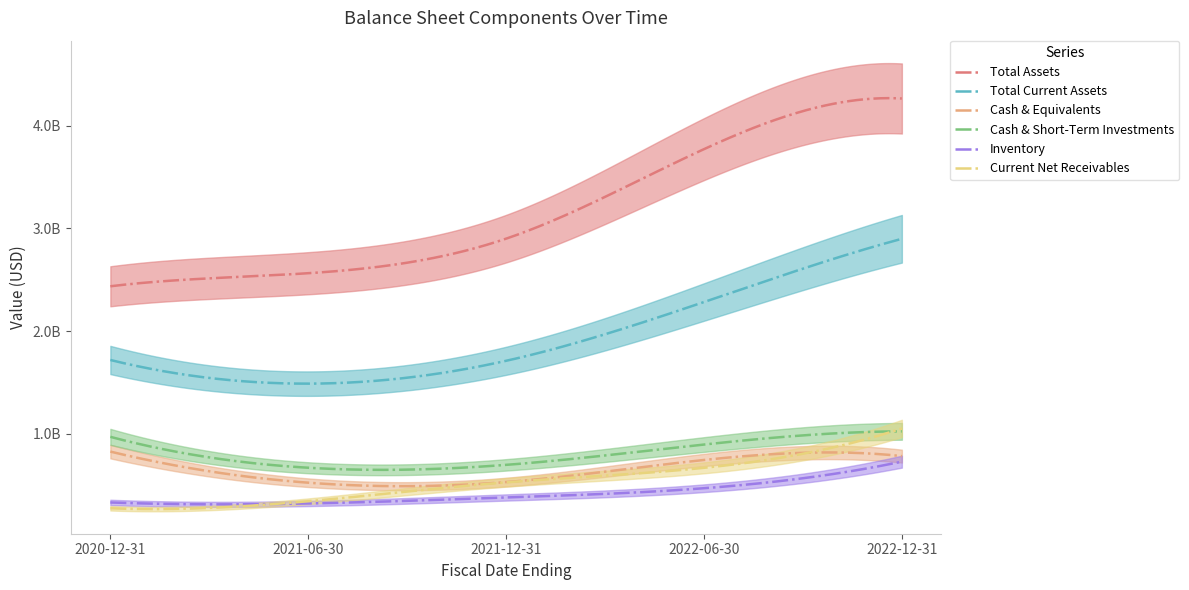

What is the spread (max minus min) of values at 2020-12-31?

2161786000